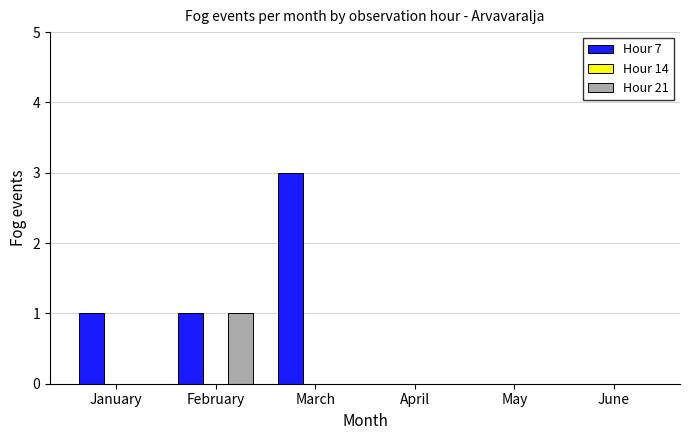

Reading left to right, transcribe all the data shown in this chart.

Hour 7: January=1	February=1	March=3	April=0	May=0	June=0
Hour 21: January=0	February=1	March=0	April=0	May=0	June=0